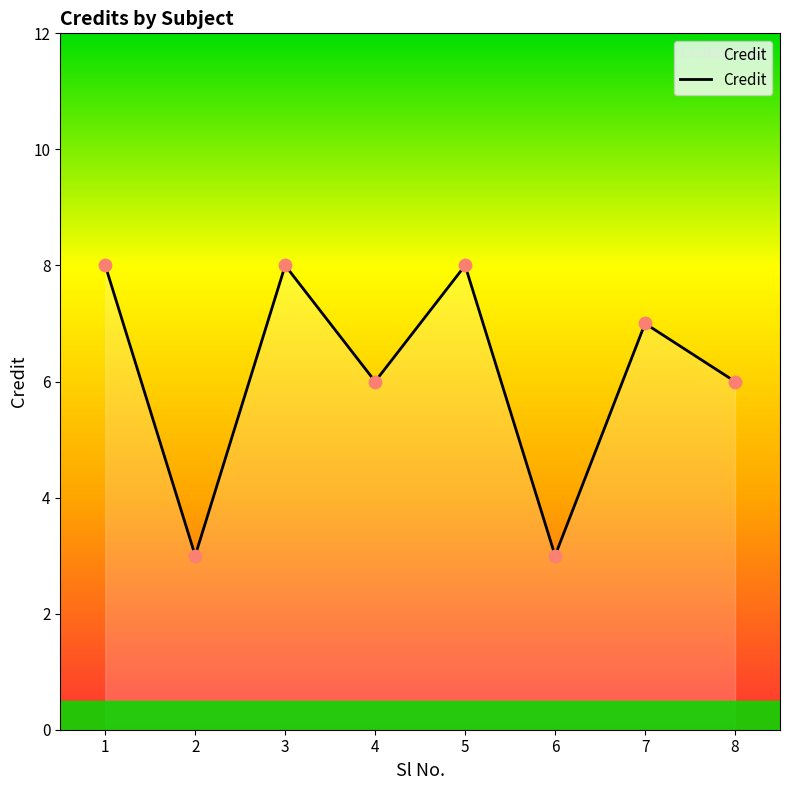

What is the change in value from 7 to 8?

-1